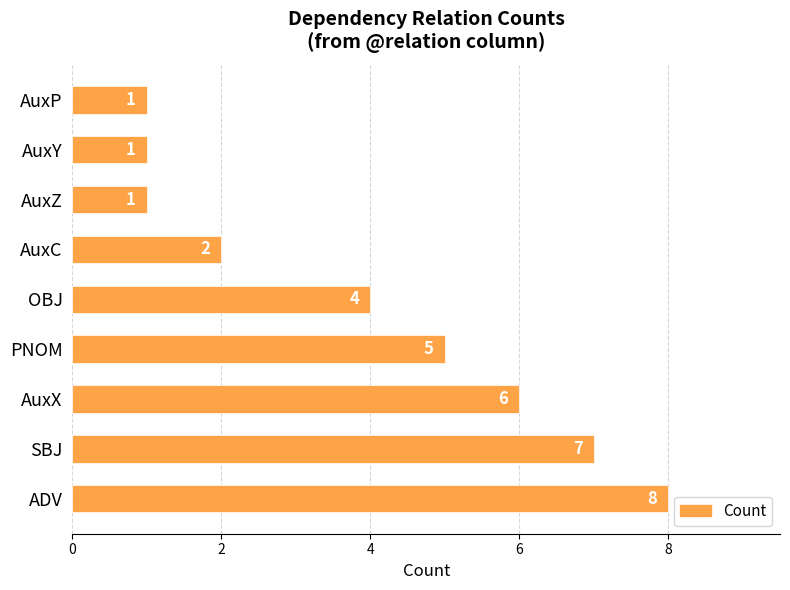

How many categories are shown in the chart?

9